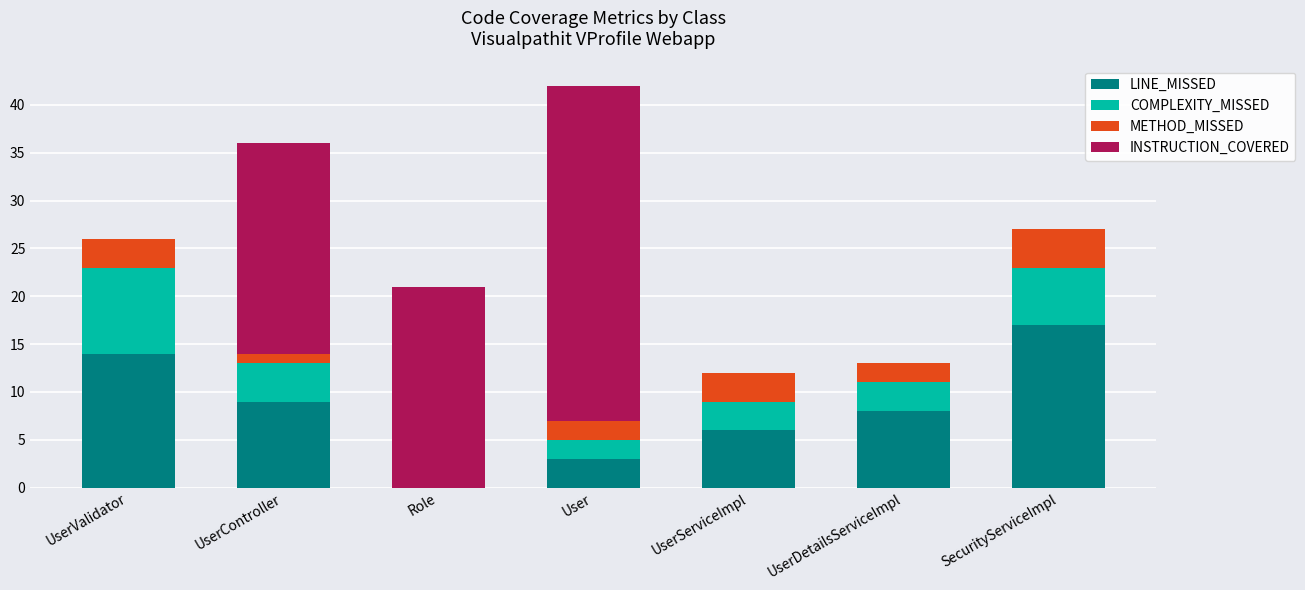

Reading left to right, what are the values for LINE_MISSED?

UserValidator=14	UserController=9	Role=0	User=3	UserServiceImpl=6	UserDetailsServiceImpl=8	SecurityServiceImpl=17